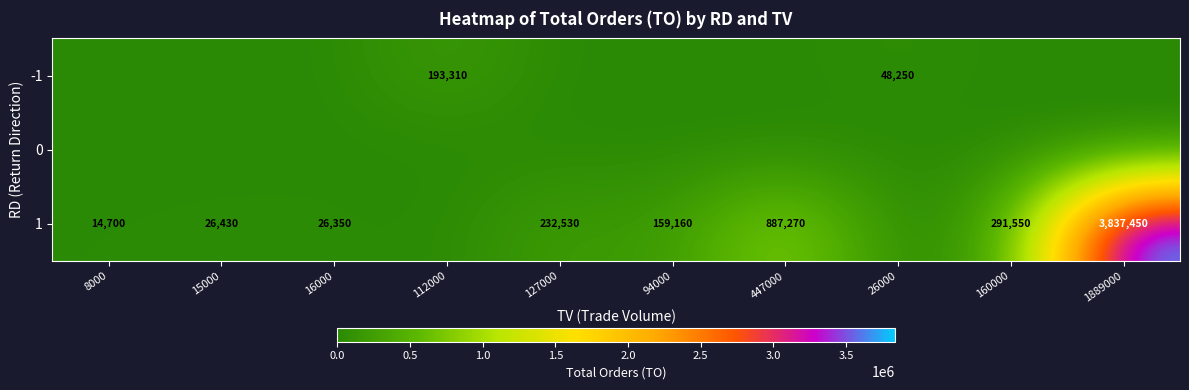

Is it true that 1 equals 3837450 at 1889000?

True